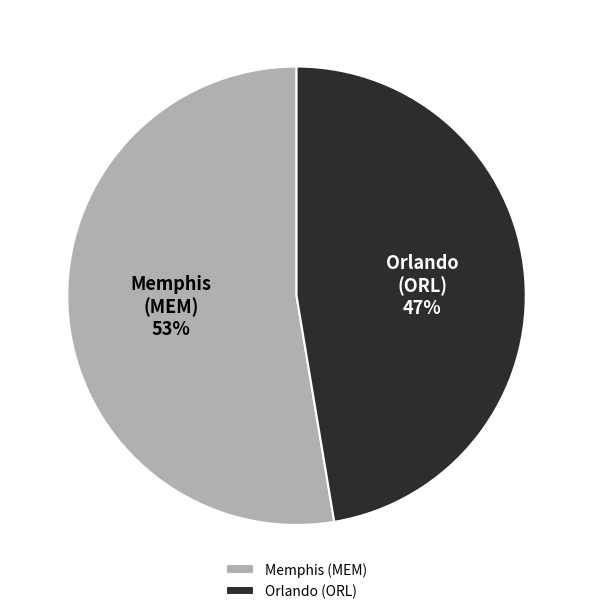

How many slices are in this pie chart?

2